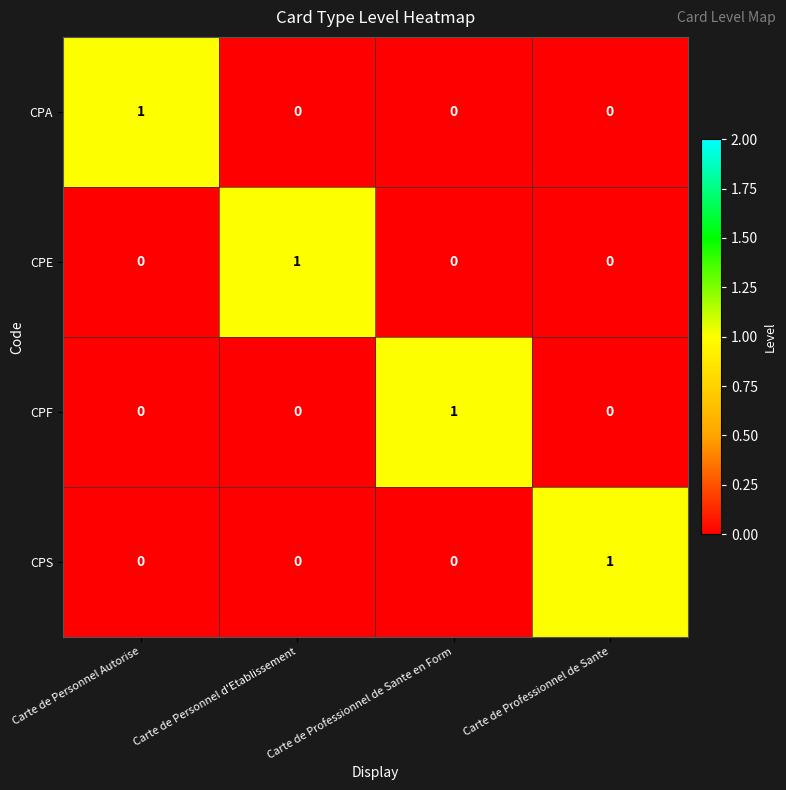

How many CPF values are between 0 and 1?

4